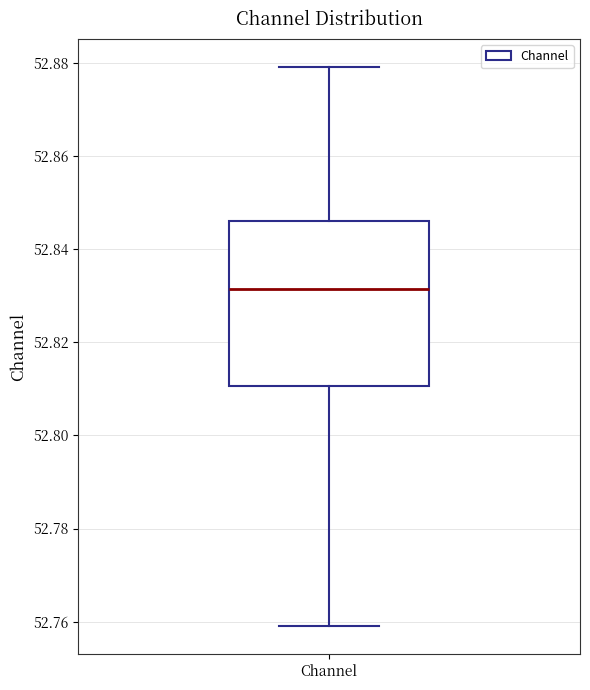

Transcribe this box plot: give where the median line is, the range the box spans, and where the two whiskers end, as read against the y-axis. The values are not printed on the chart, so give them approximately, as read against the axis.

median 52.832, box 52.810 to 52.846, whiskers 52.758 to 52.880